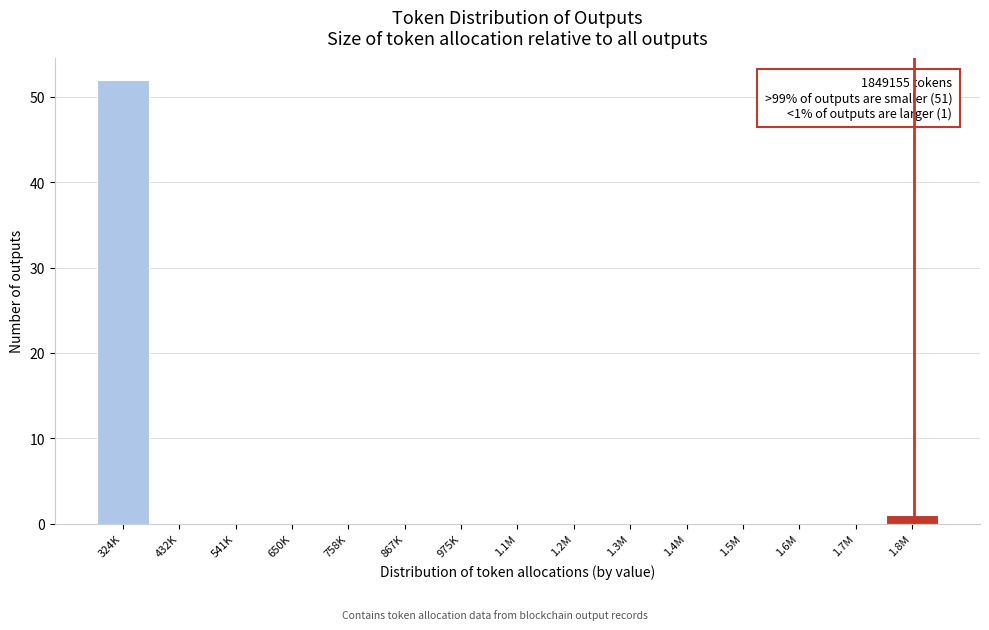

Reading left to right, transcribe all the data shown in this chart.

324K=52	432K=0	541K=0	650K=0	758K=0	867K=0	975K=0	1.1M=0	1.2M=0	1.3M=0	1.4M=0	1.5M=0	1.6M=0	1.7M=0	1.8M=1